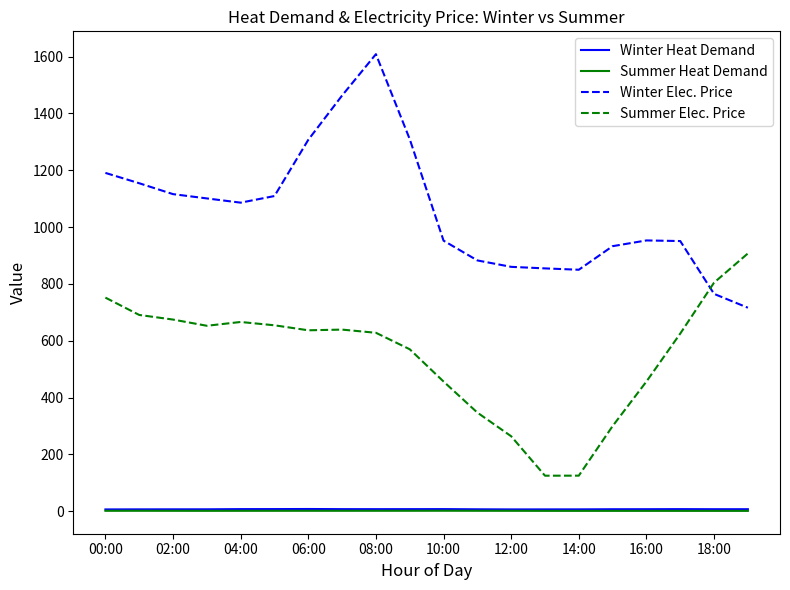

True or false: Winter Heat Demand and Winter Elec. Price intersect in this chart.

False